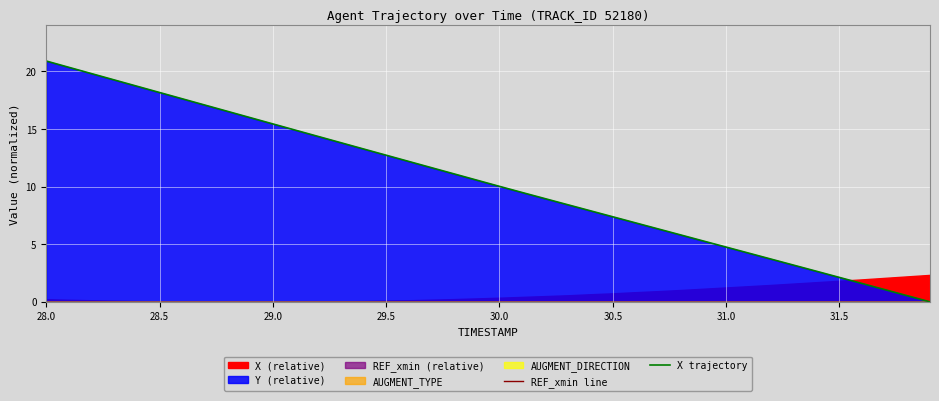

True or false: REF_xmin line and X trajectory intersect in this chart.

False